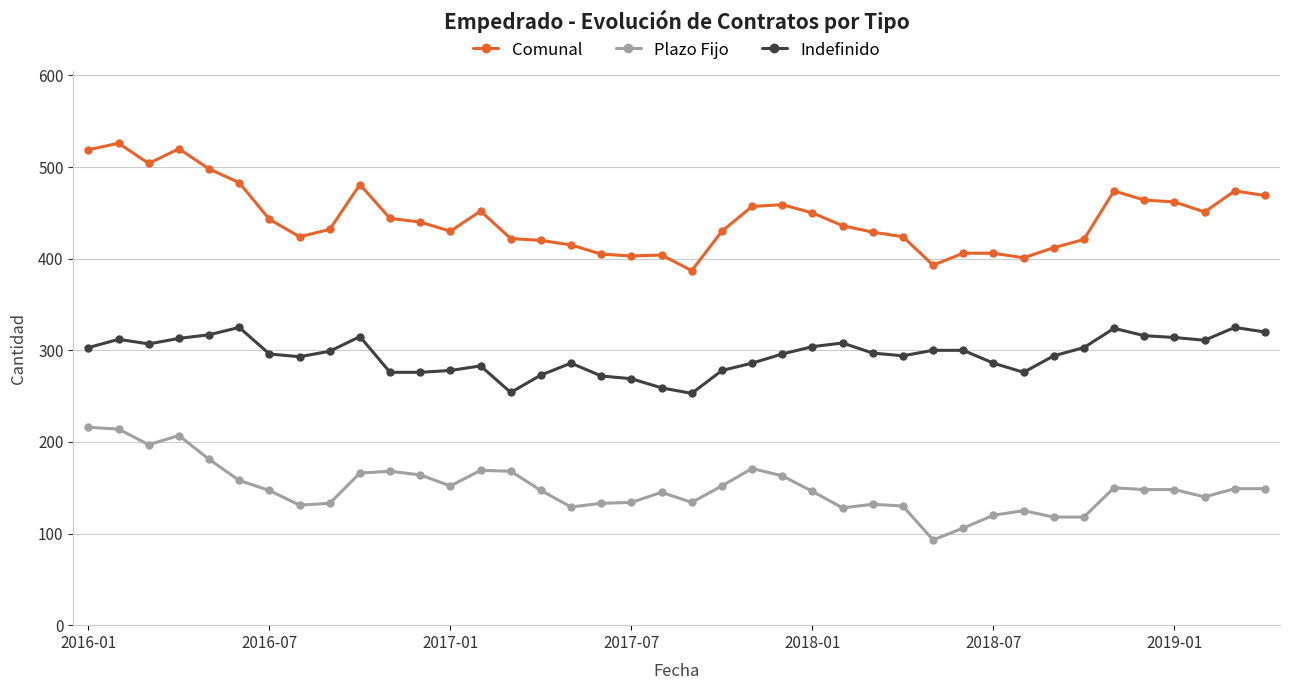

List the series in order of their peak value, highest first.

Comunal, Indefinido, Plazo Fijo